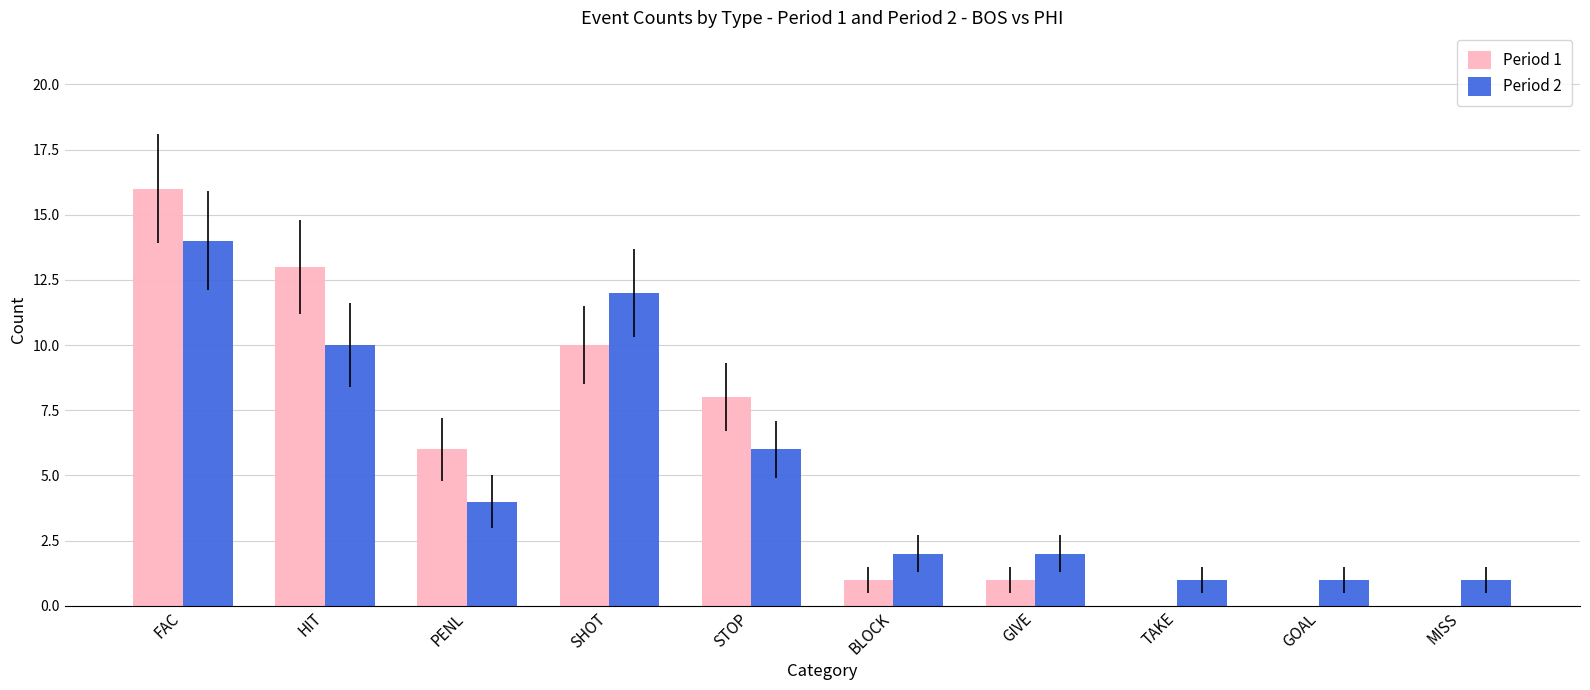

Where does the Period 2 series first go above 4?

FAC